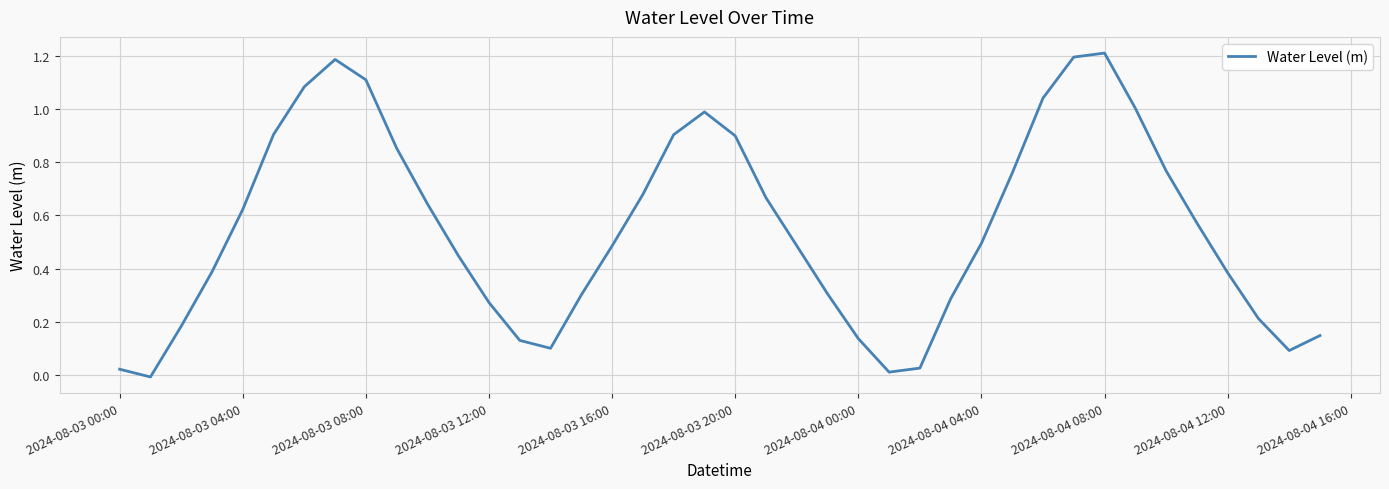

How many data points does each series have?

40